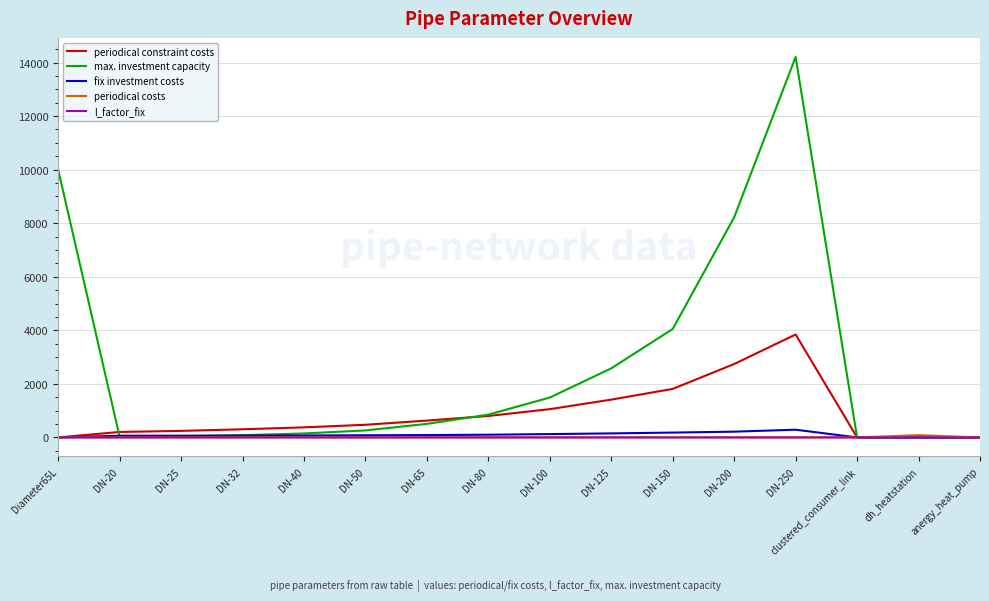

Which series has the widest spread of values?

max. investment capacity